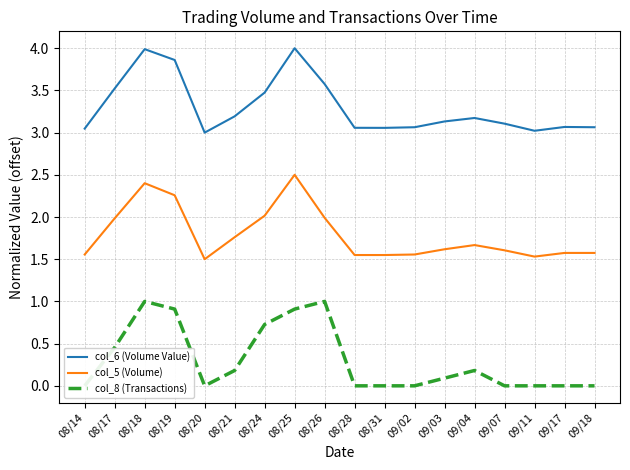

True or false: col_5 (Volume) and col_8 (Transactions) intersect in this chart.

False